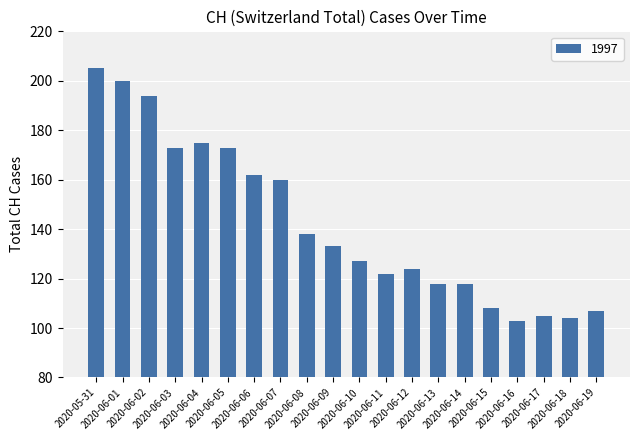

Read the value at 2020-06-15.

108